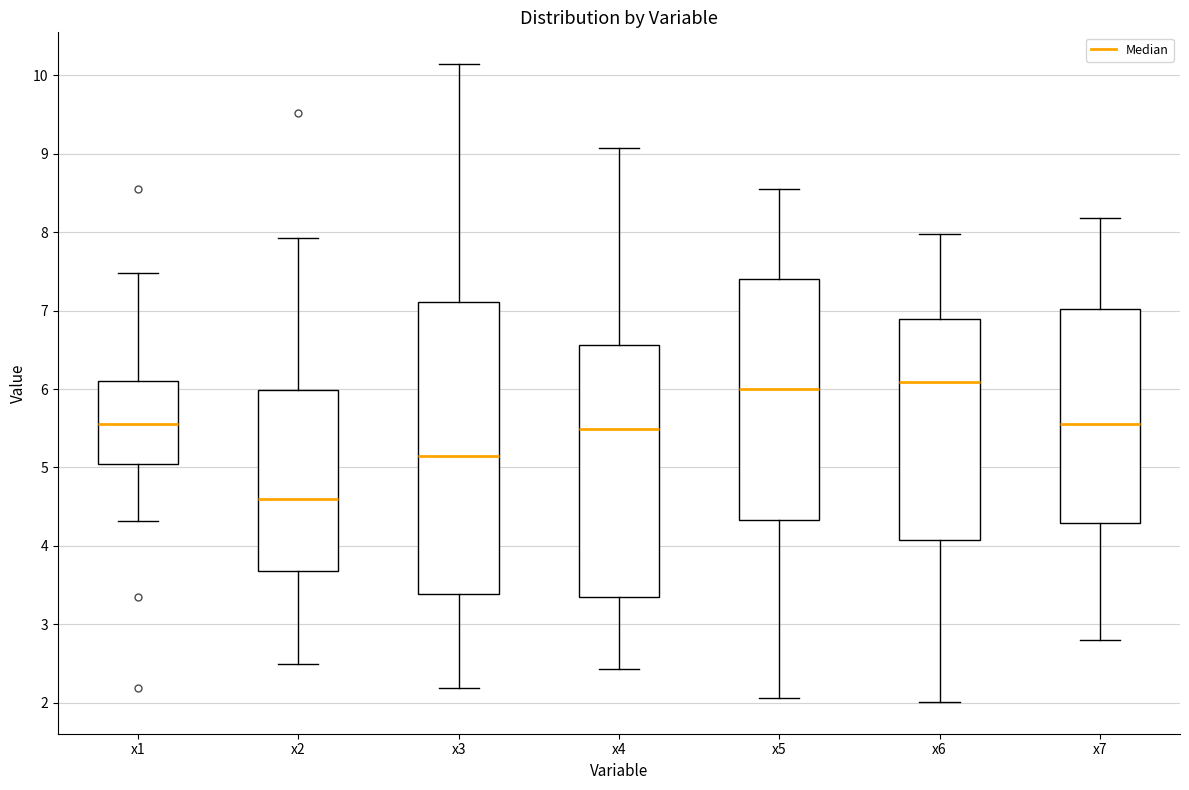

Comparing the boxes themselves (not the whiskers), which one is the tallest?

x3